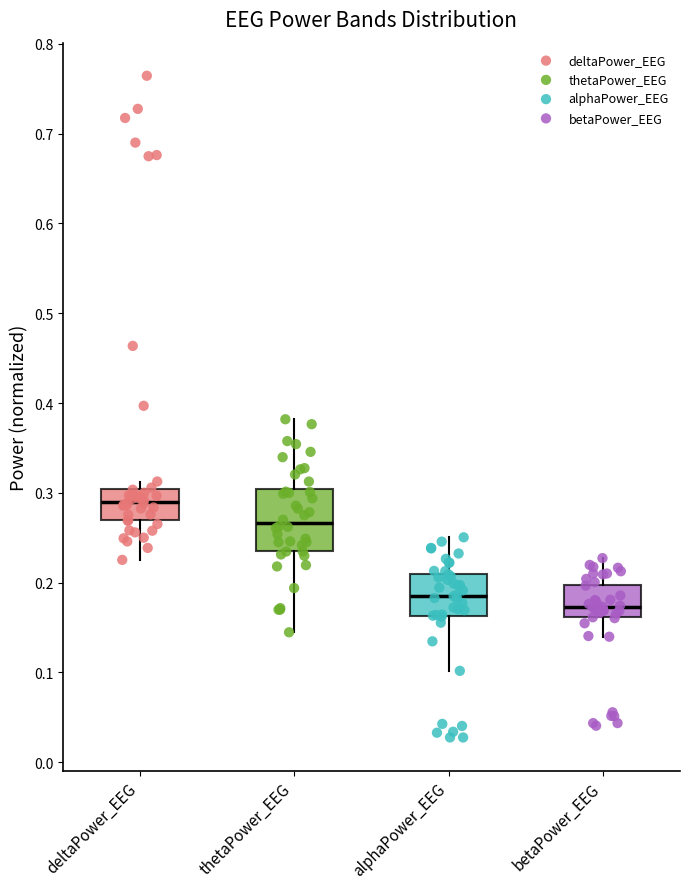

Which box's median line is the lowest?

betaPower_EEG